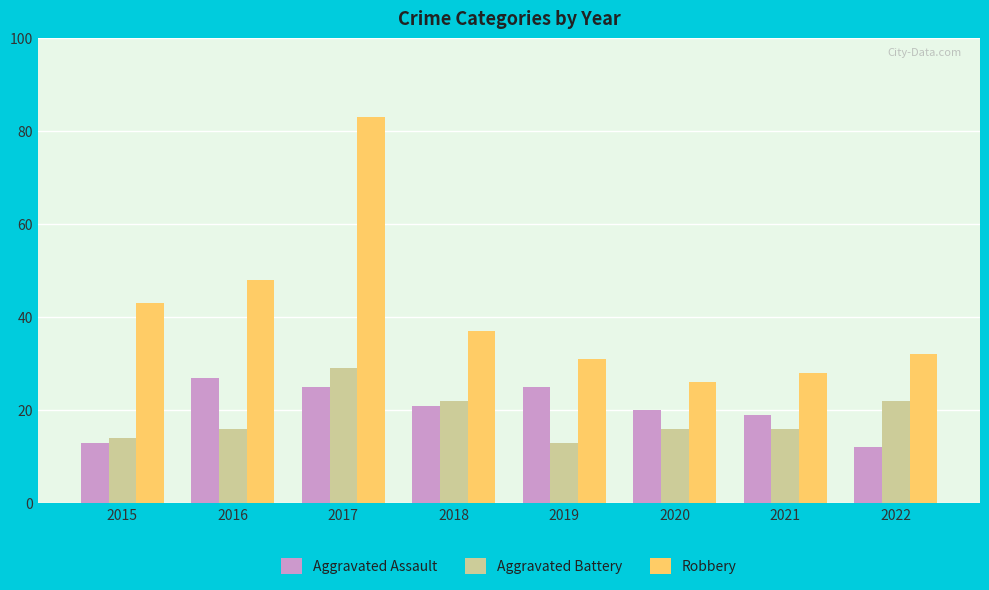

Reading right to left, list all the values displayed in this chart.

Aggravated Assault: 2022=12	2021=19	2020=20	2019=25	2018=21	2017=25	2016=27	2015=13
Aggravated Battery: 2022=22	2021=16	2020=16	2019=13	2018=22	2017=29	2016=16	2015=14
Robbery: 2022=32	2021=28	2020=26	2019=31	2018=37	2017=83	2016=48	2015=43